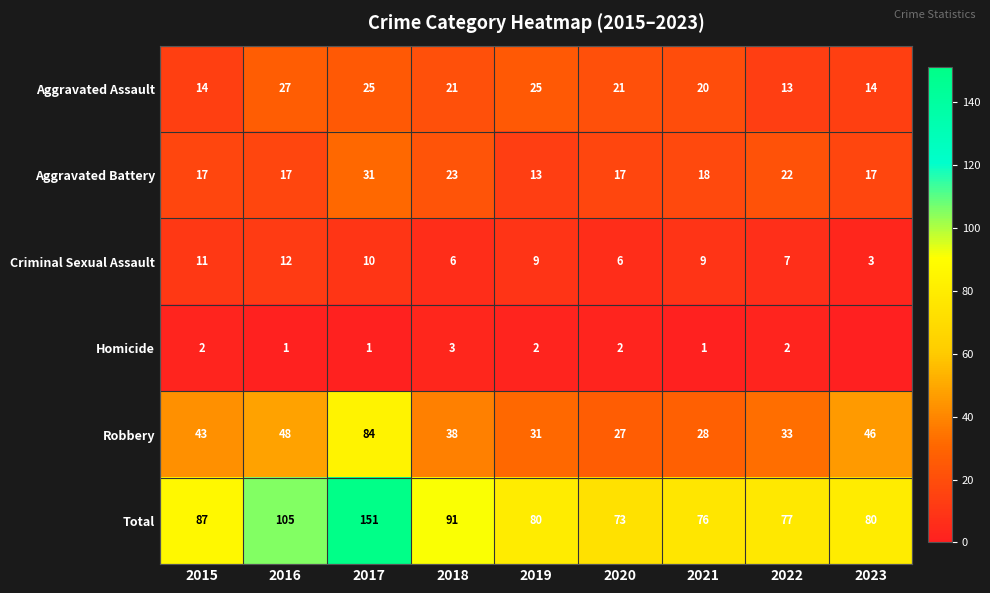

The value of Aggravated Assault at 2018 is 21. True or false?

True